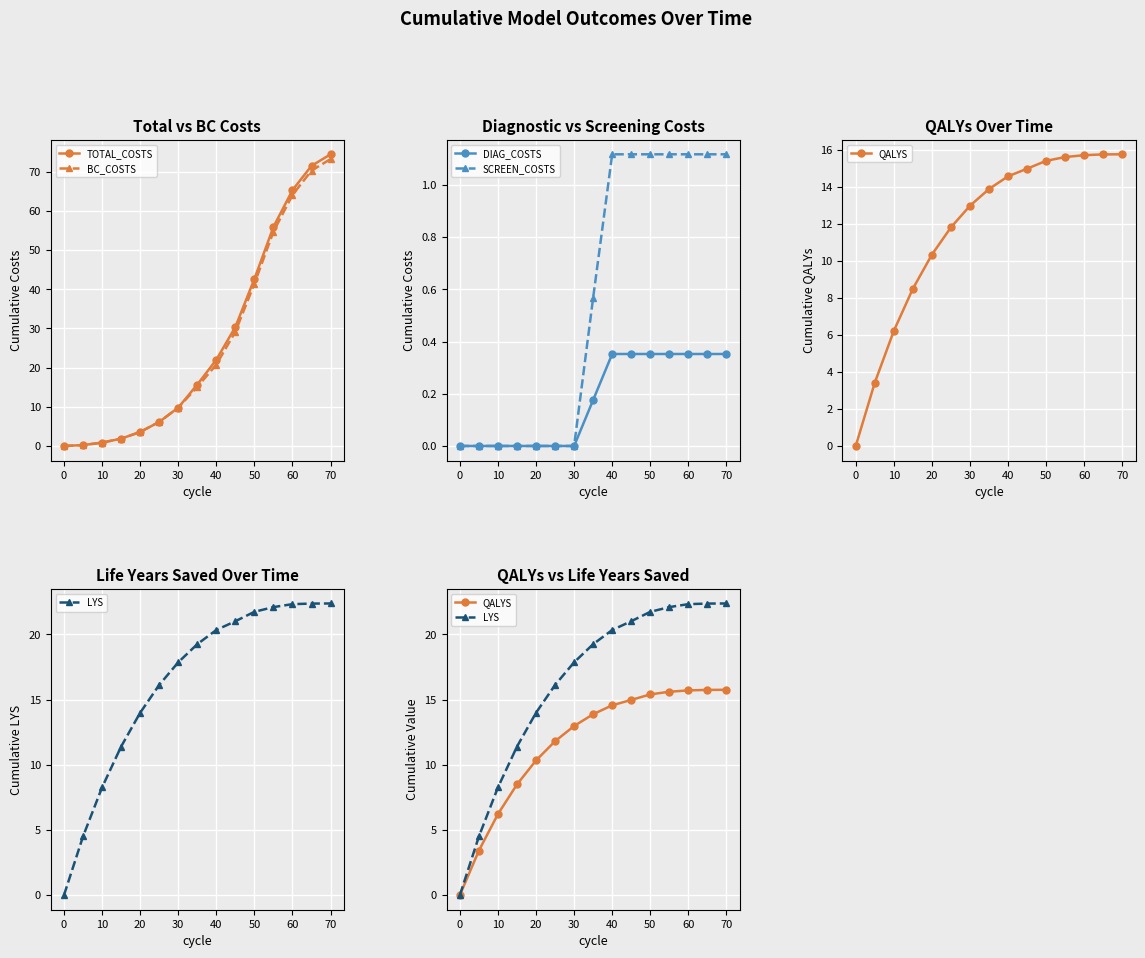

Does the chart display data point markers on the line(s)?

Yes